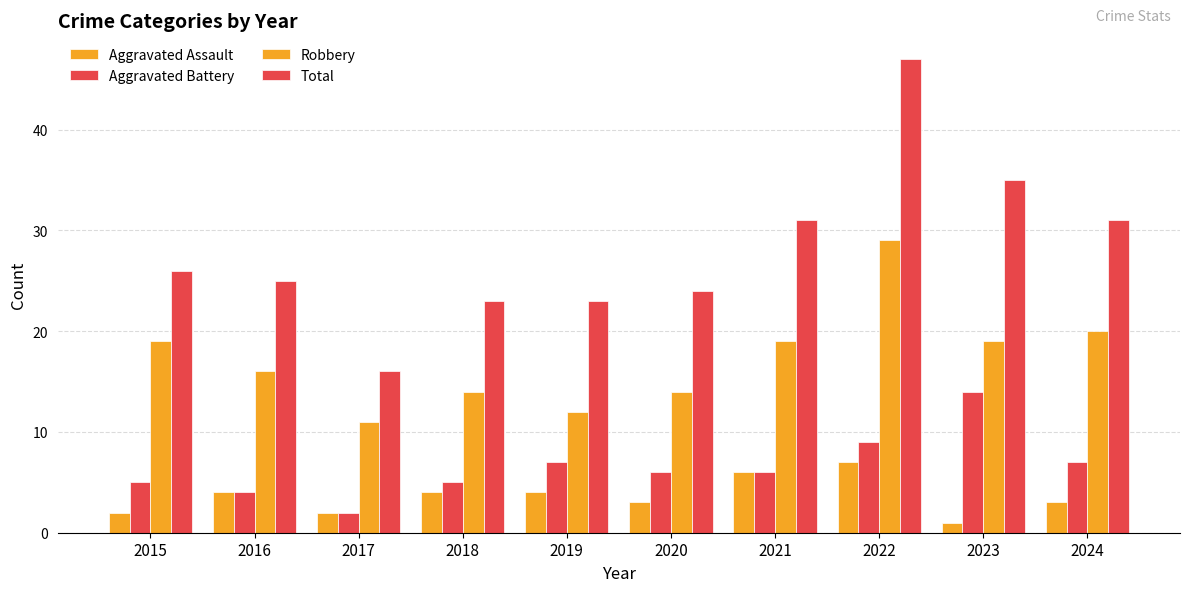

Where does the Aggravated Battery series first go above 6?

2019